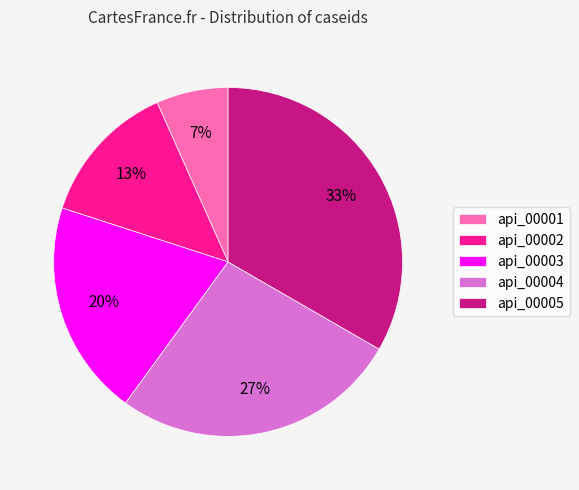

How many slices are in this pie chart?

5